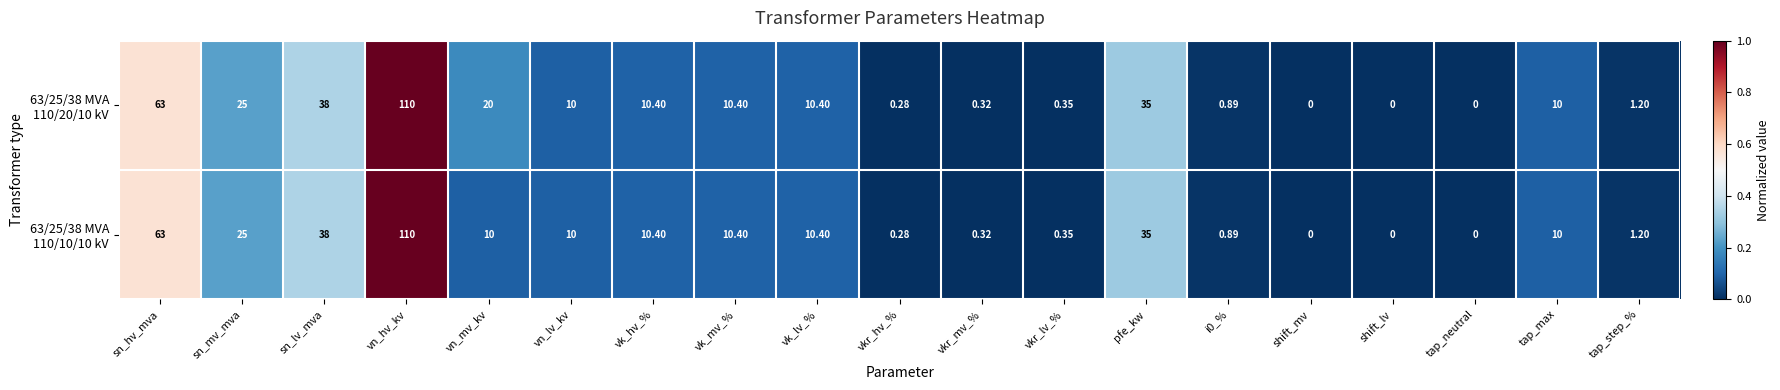

At which category does the chart reach its peak across all series?

vn_hv_kv